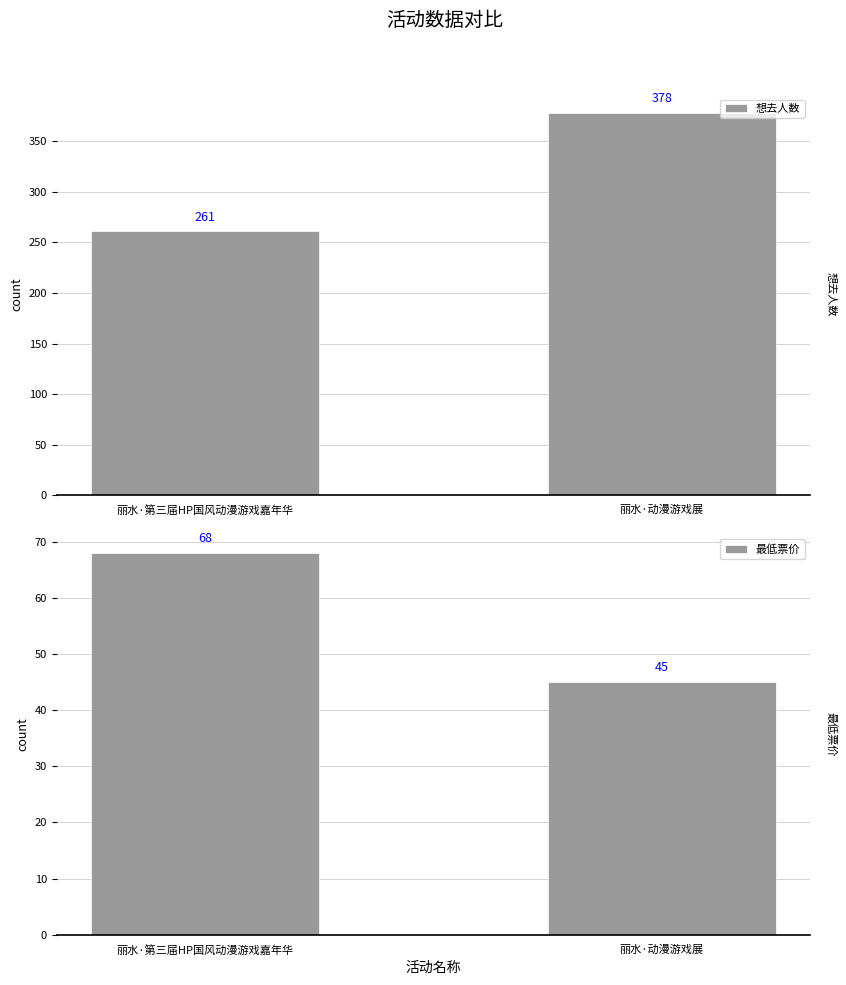

Rank the categories by 最低票价 value from highest to lowest.

丽水·第三届HP国风动漫游戏嘉年华, 丽水·动漫游戏展